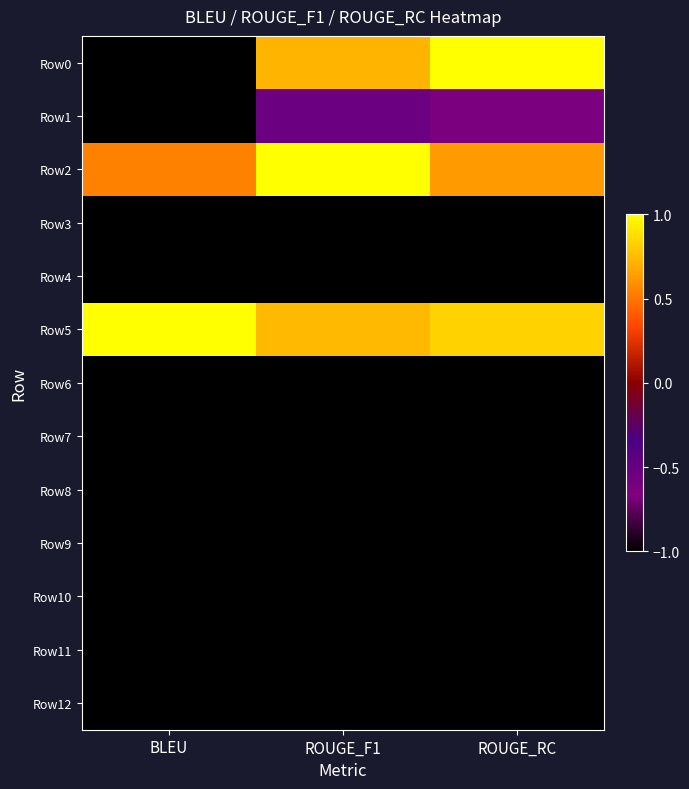

What is the spread (max minus min) of values at ROUGE_F1?

2.0